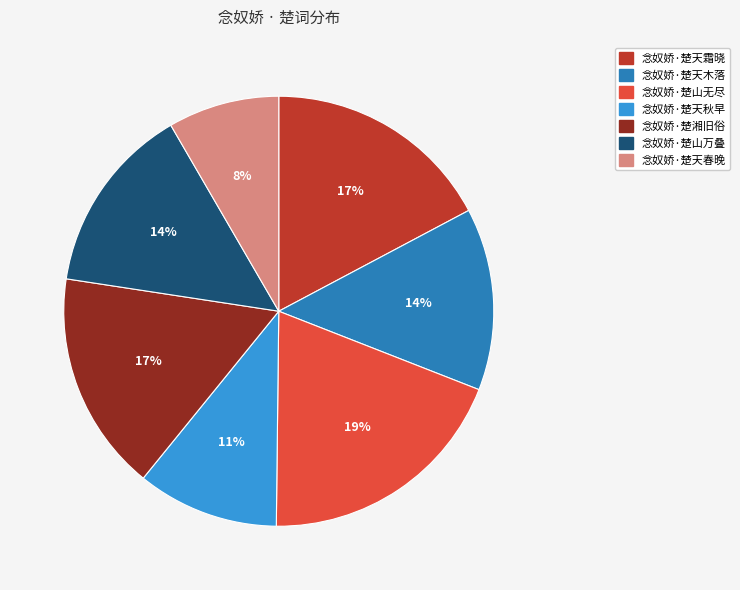

True or false: 念奴娇·楚山万叠 accounts for 14% of the total.

True